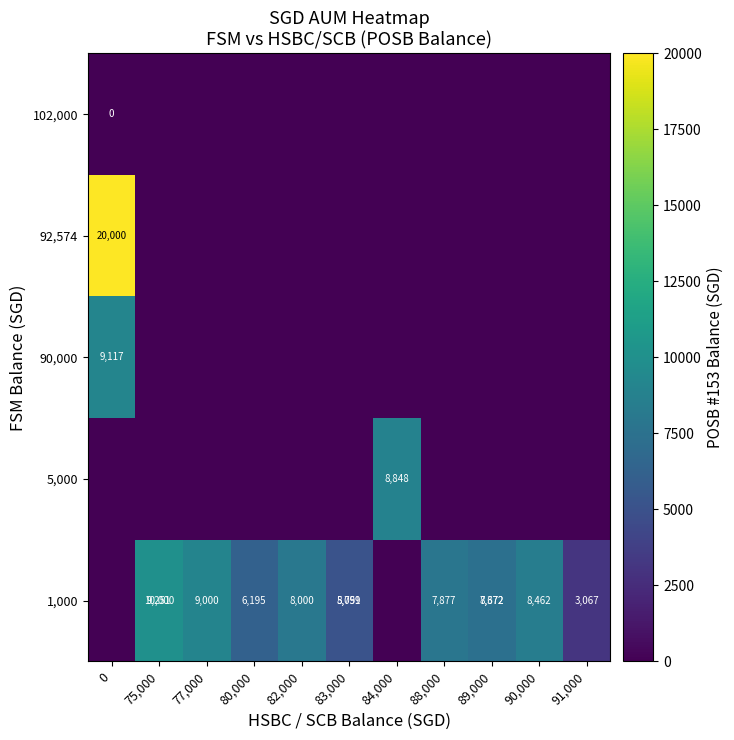

Between 82,000 and 90,000, which is larger?

90,000